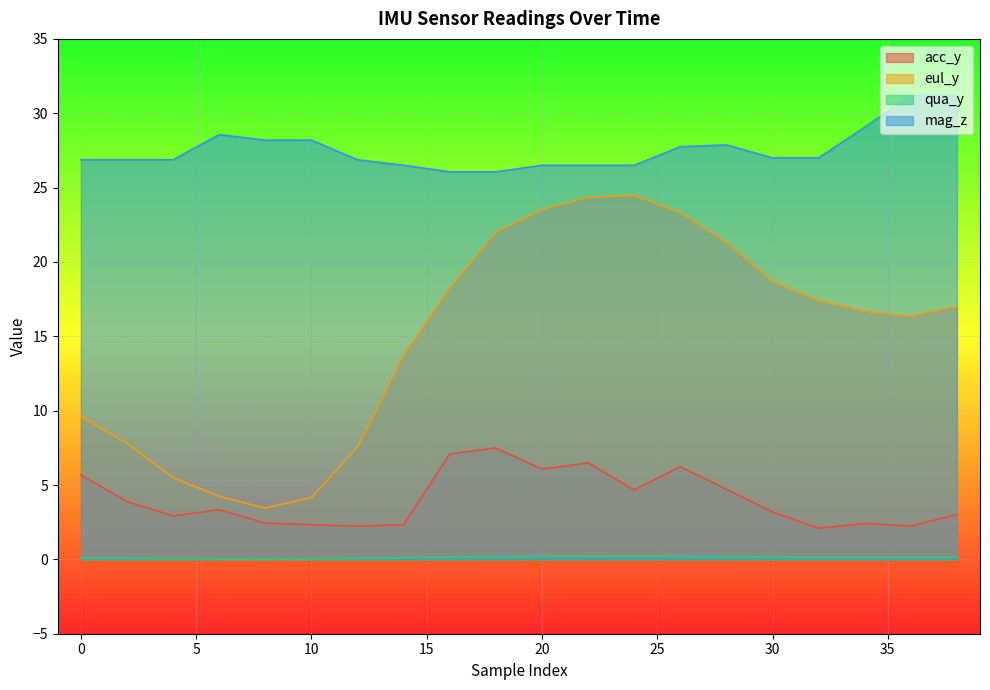

What is the spread (max minus min) of values at 22?

26.3